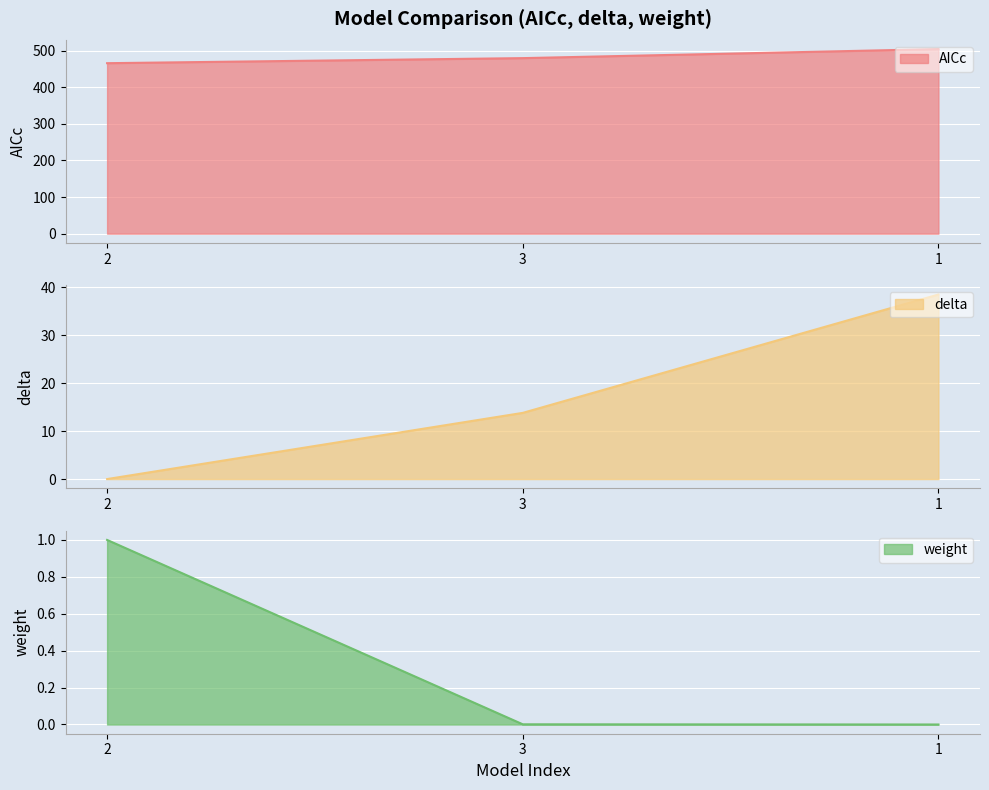

What is the sum of the weight values at 3 and 2?

1.0